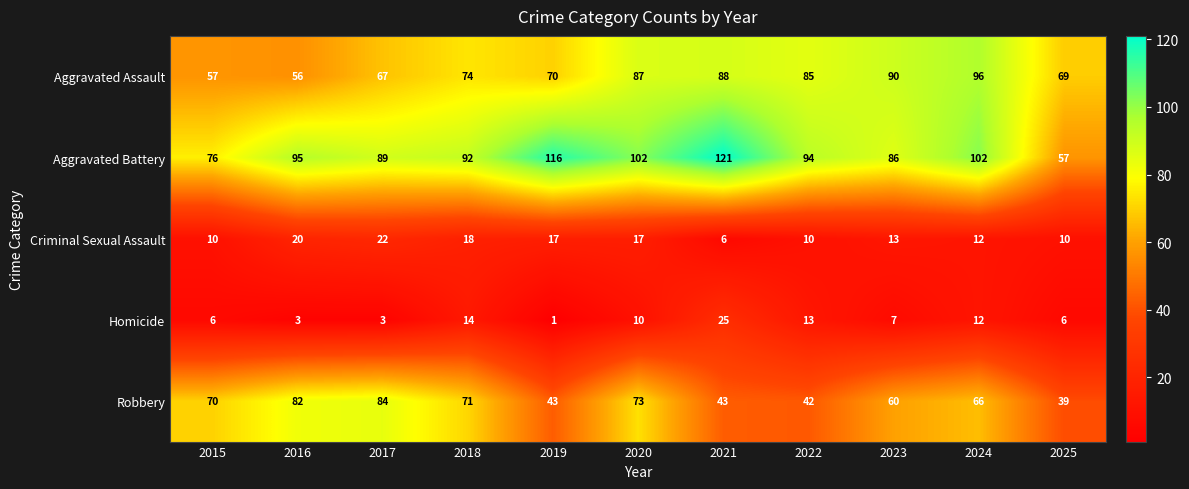

At how many categories does at least one series exceed 18?

11